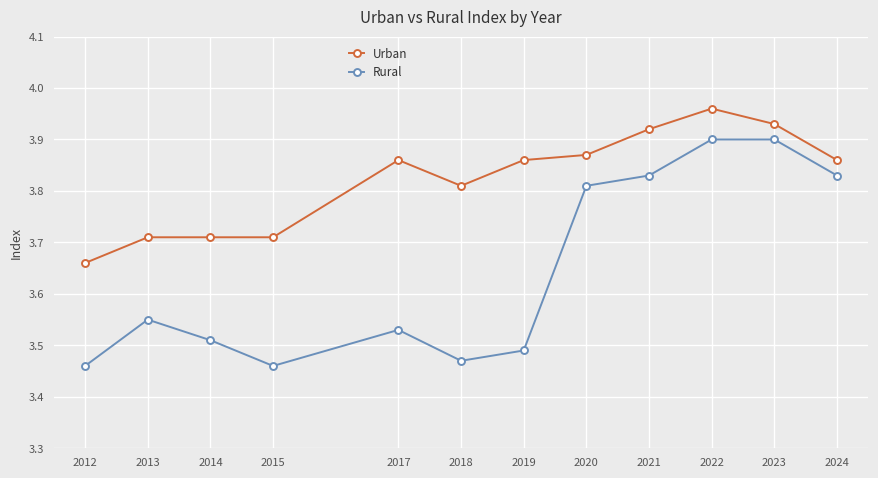

What is the sum of all Rural values?

43.7